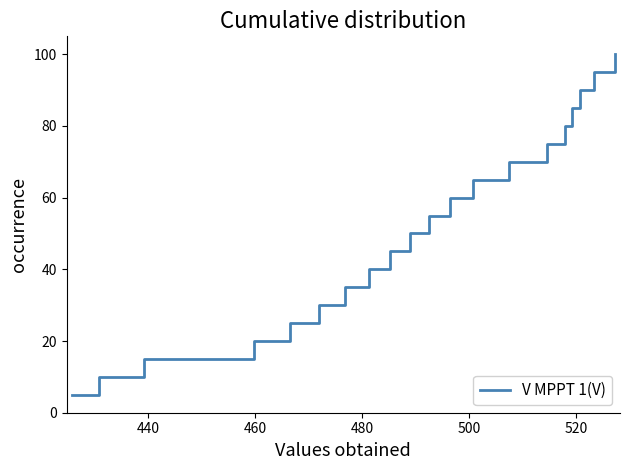

What is the maximum value shown in the chart?

100.0